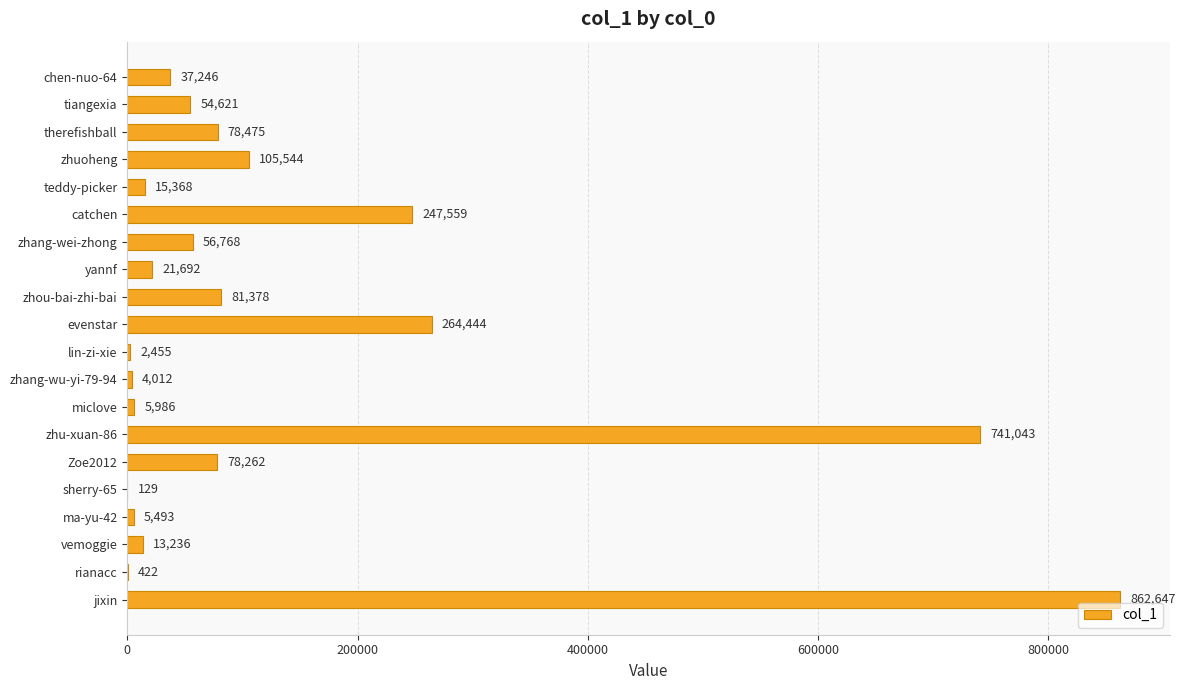

At which category does the chart reach its peak across all series?

jixin